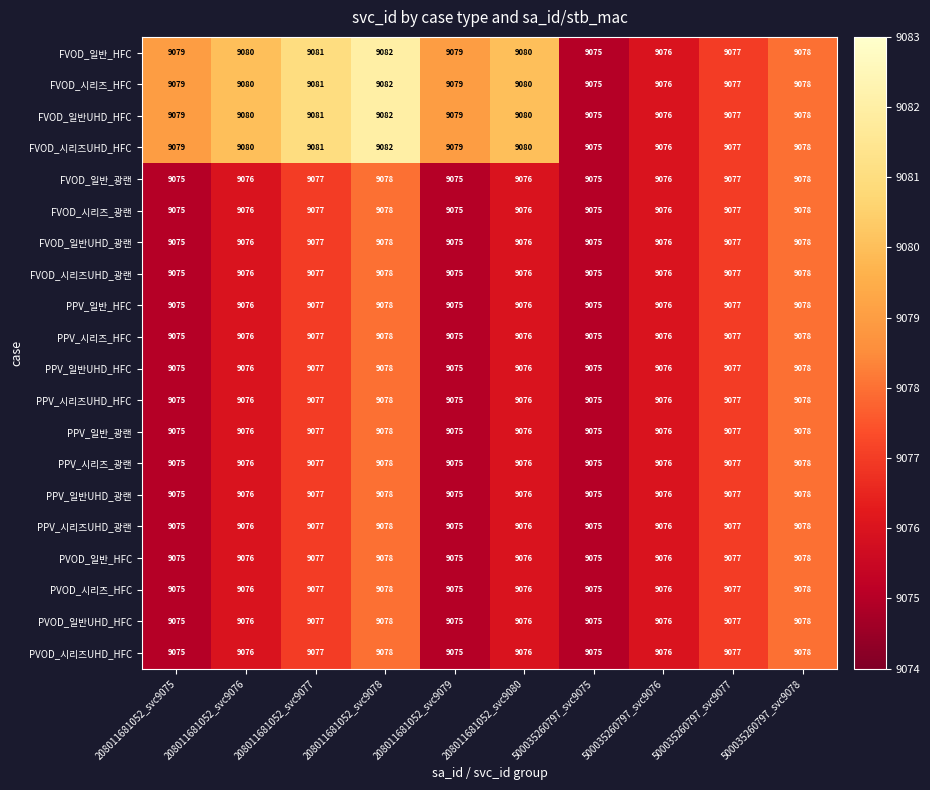

At which category does the chart reach its peak across all series?

208011681052_svc9078